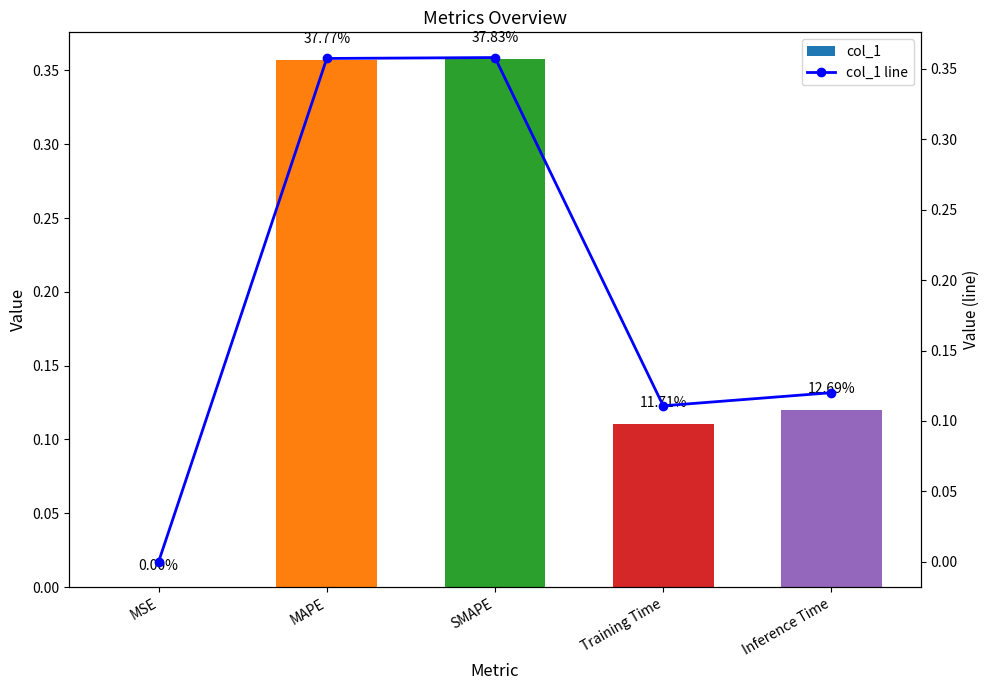

How many series are shown in this chart?

2